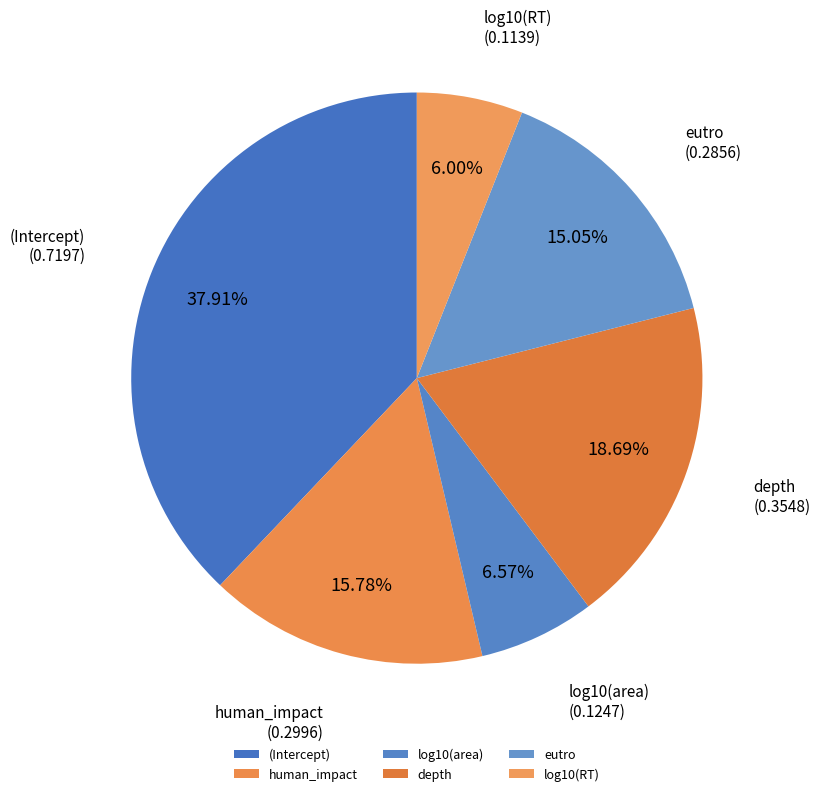

To the nearest percent, what is the average slice percentage?

17%